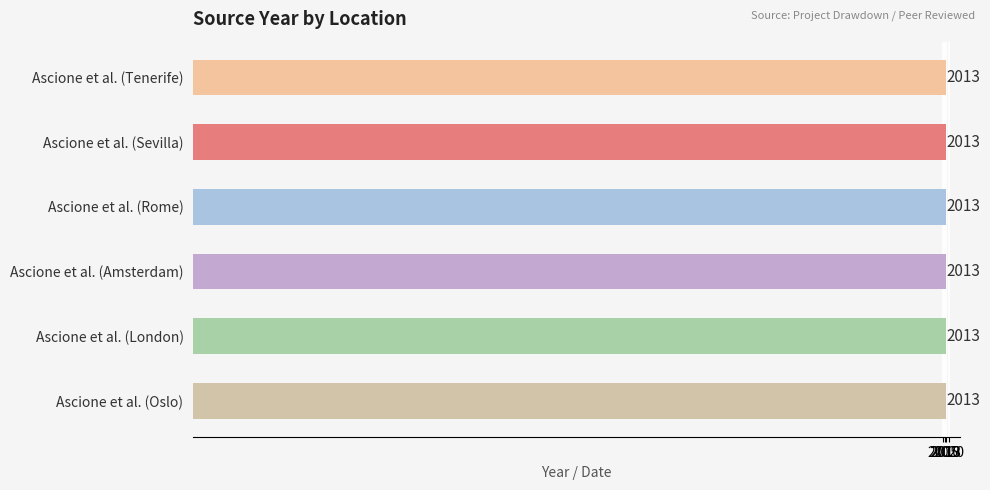

What is the ratio of the value at Ascione et al. (Amsterdam) to the value at Ascione et al. (Rome)?

1.0